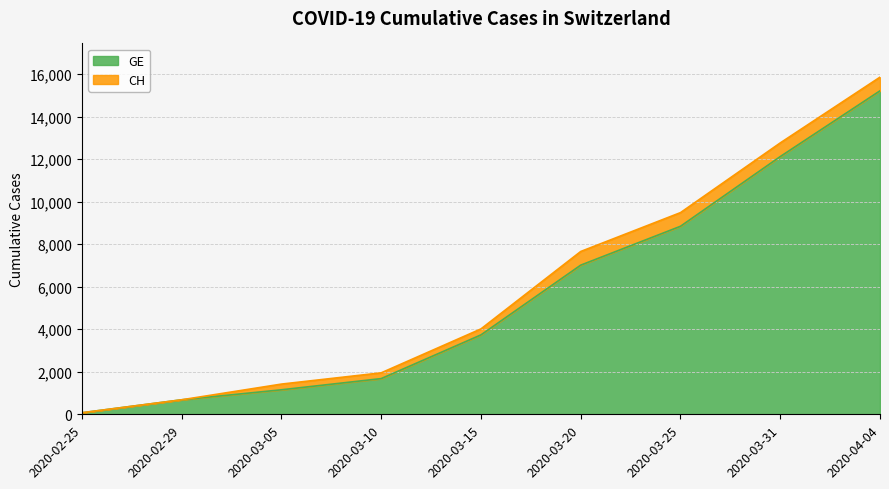

What is the label of the 8th point from the left?

2020-03-31